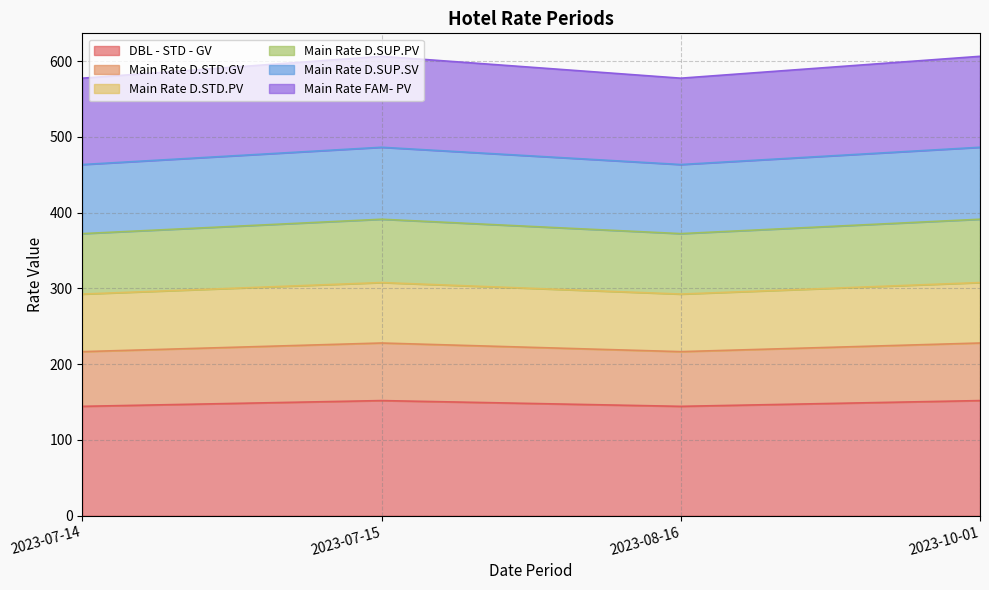

True or false: Main Rate D.SUP.SV and Main Rate D.STD.GV cross at least once.

False